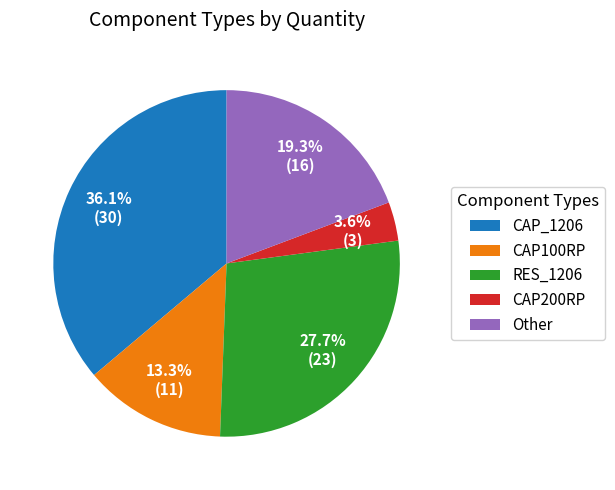

True or false: Other accounts for 34% of the total.

False